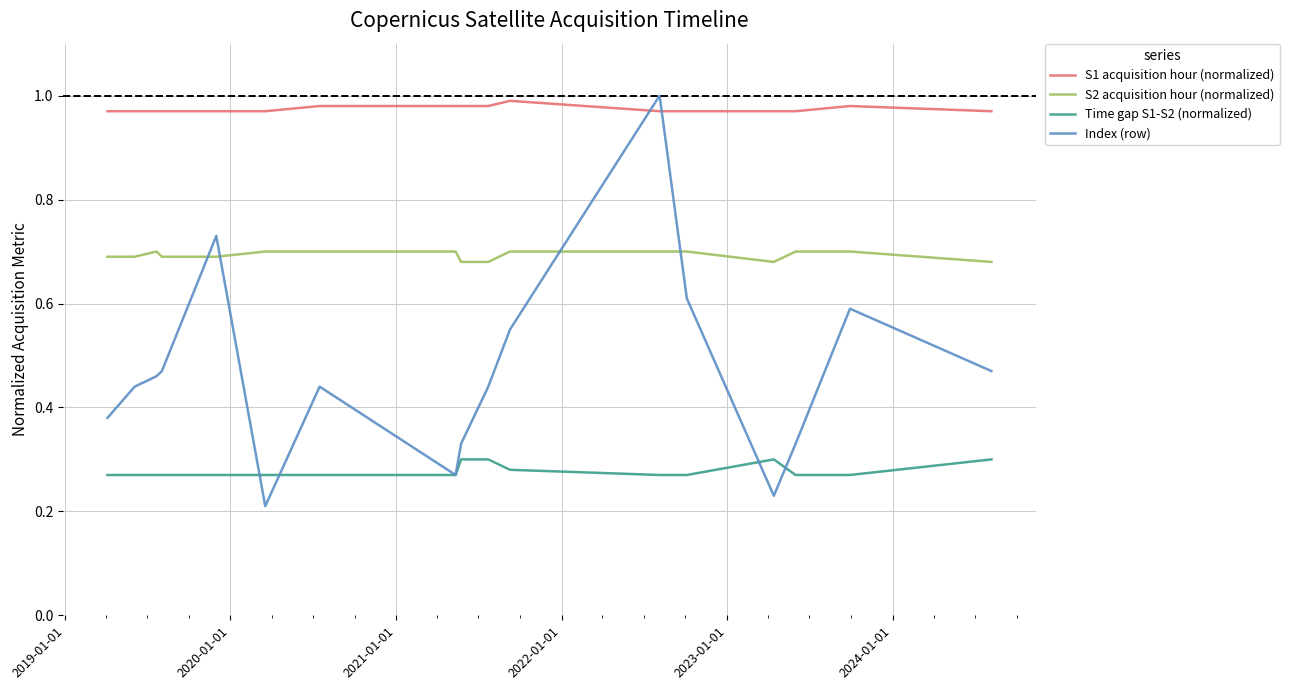

What are all the series names shown in the legend?

S1 acquisition hour (normalized), S2 acquisition hour (normalized), Time gap S1-S2 (normalized), Index (row)